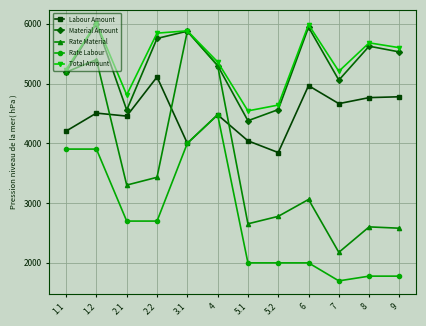

Rank the series at 7 from lowest to highest value.

Rate Labour, Rate Material, Labour Amount, Material Amount, Total Amount